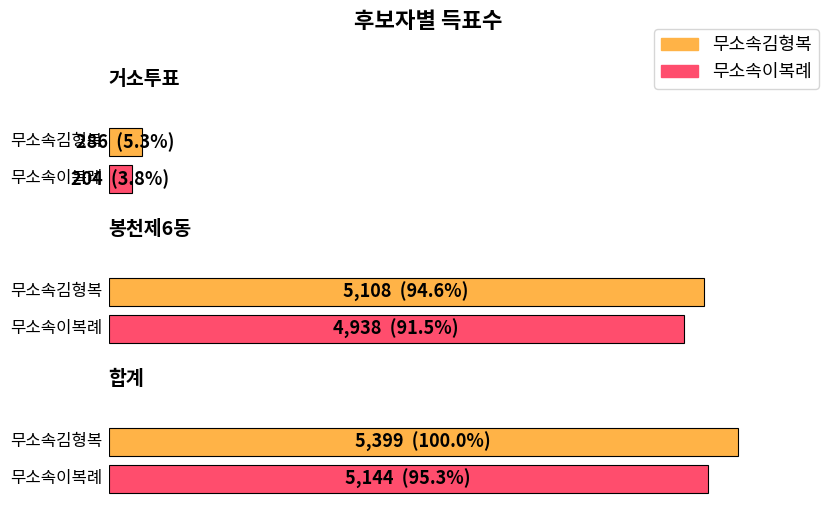

At which category is the sum across all series the highest?

합계